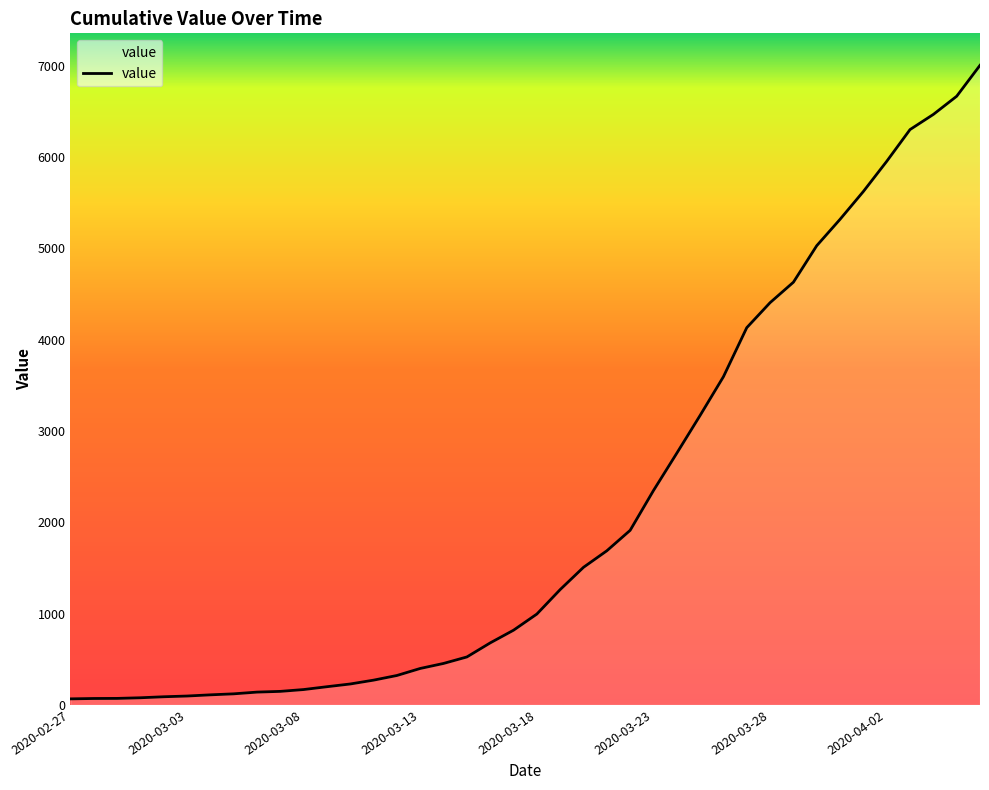

Rank the categories by value from highest to lowest.

2020-04-06, 2020-04-05, 2020-04-04, 2020-04-03, 2020-04-02, 2020-04-01, 2020-03-31, 2020-03-30, 2020-03-29, 2020-03-28, 2020-03-27, 2020-03-26, 2020-03-25, 2020-03-24, 2020-03-23, 2020-03-22, 2020-03-21, 2020-03-20, 2020-03-19, 2020-03-18, 2020-03-17, 2020-03-16, 2020-03-15, 2020-03-14, 2020-03-13, 2020-03-12, 2020-03-11, 2020-03-10, 2020-03-09, 2020-03-08, 2020-03-07, 2020-03-06, 2020-03-05, 2020-03-04, 2020-03-03, 2020-03-02, 2020-03-01, 2020-02-29, 2020-02-28, 2020-02-27